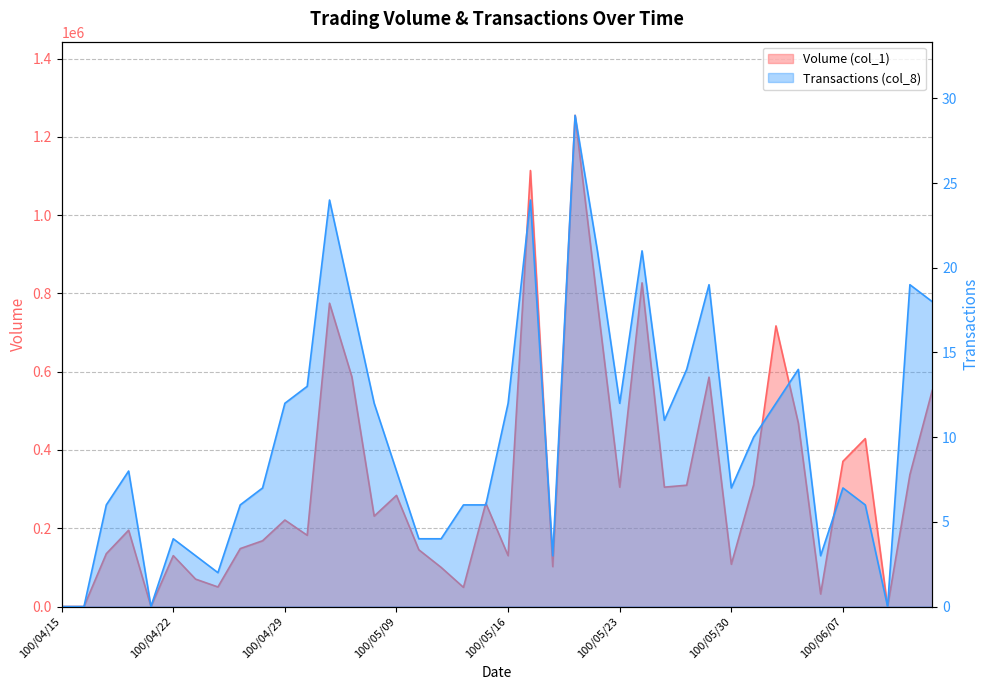

What is the maximum value for Transactions (col_8)?

29